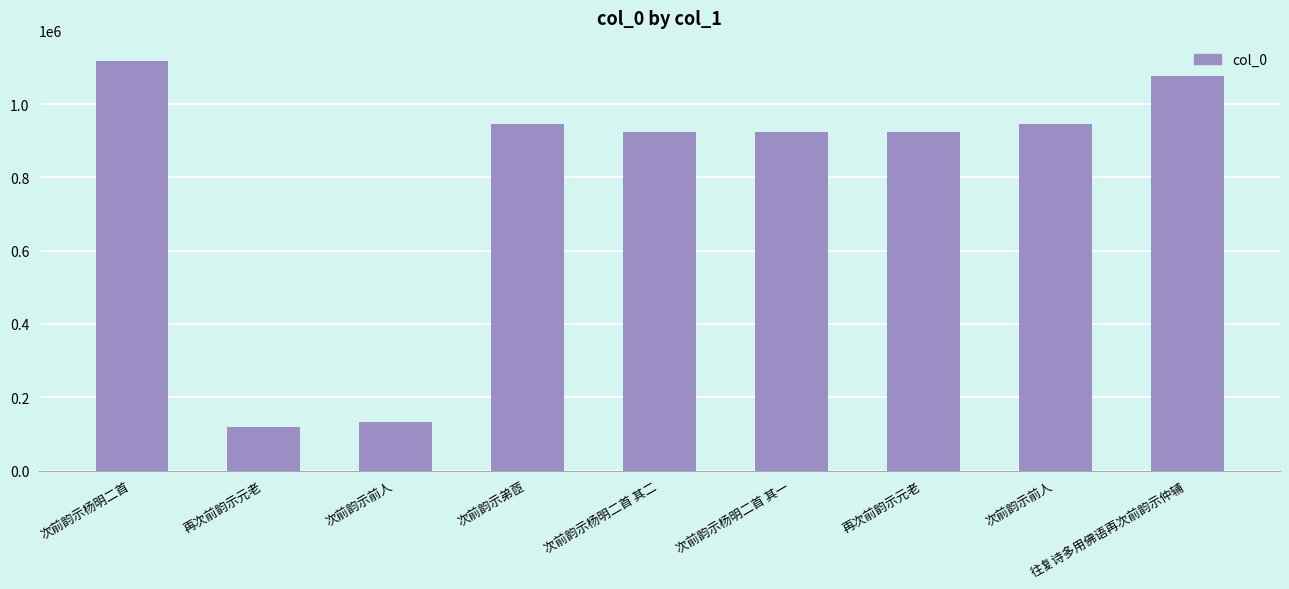

How many values are below 924424?

4